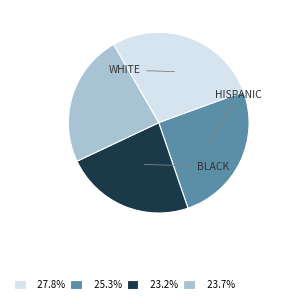

Is there a majority slice in this chart?

No